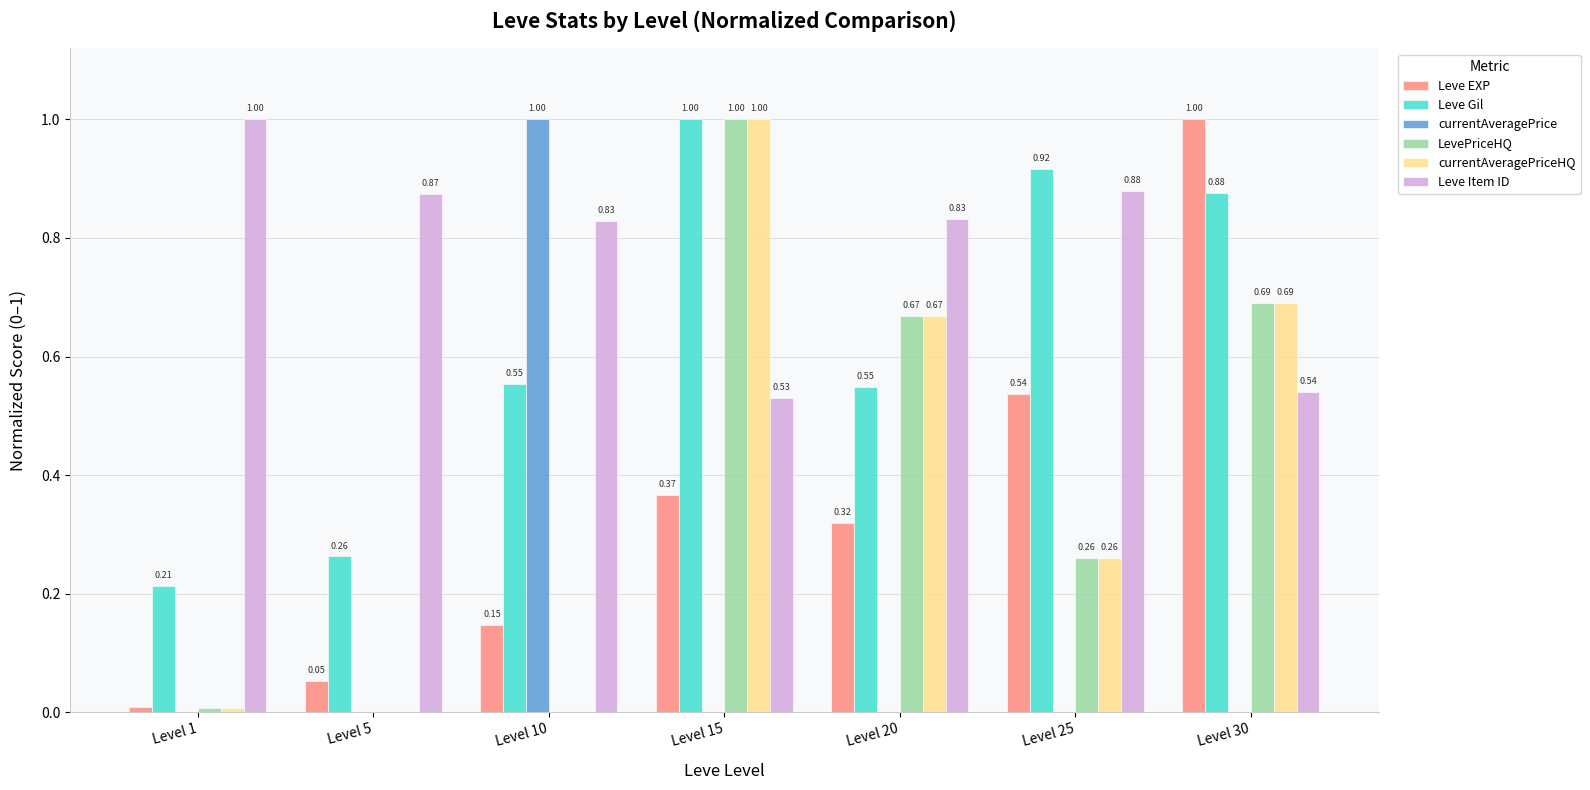

At which category is the sum across all series the highest?

Level 15